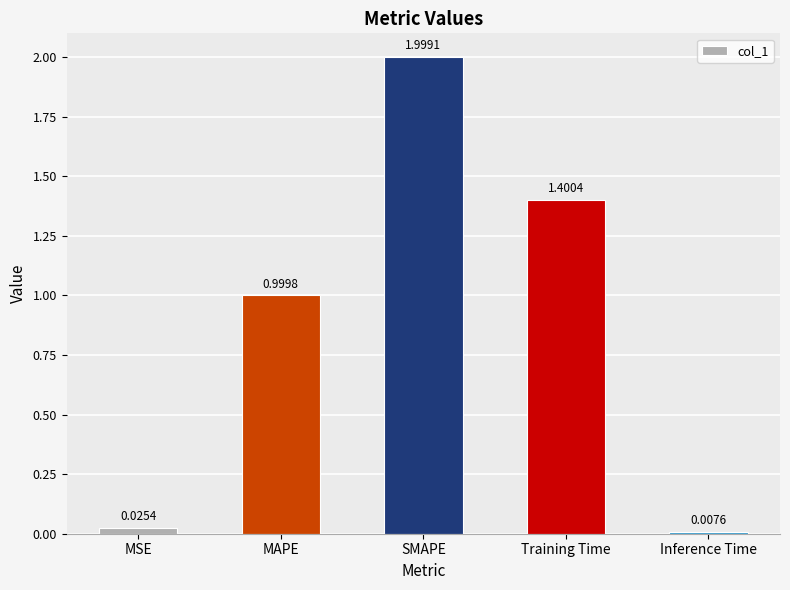

Rank the categories by value from lowest to highest.

Inference Time, MSE, MAPE, Training Time, SMAPE